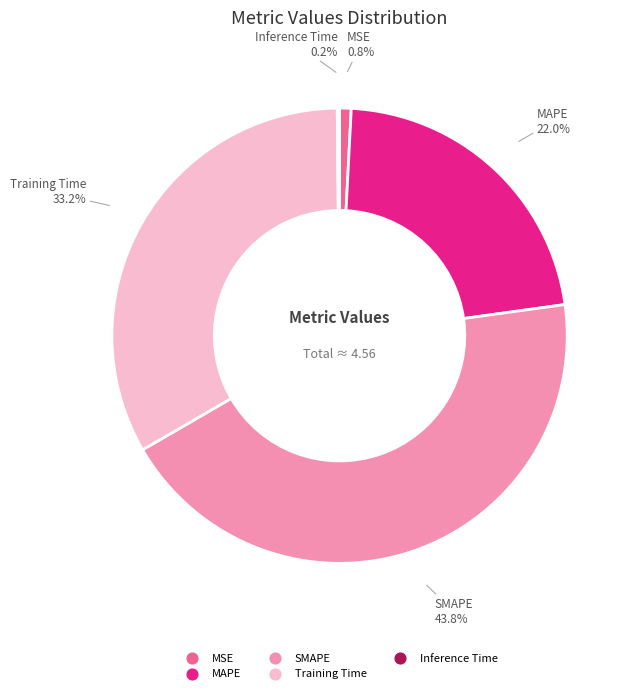

What is the ratio of the value at Training Time to the value at MAPE?

1.5